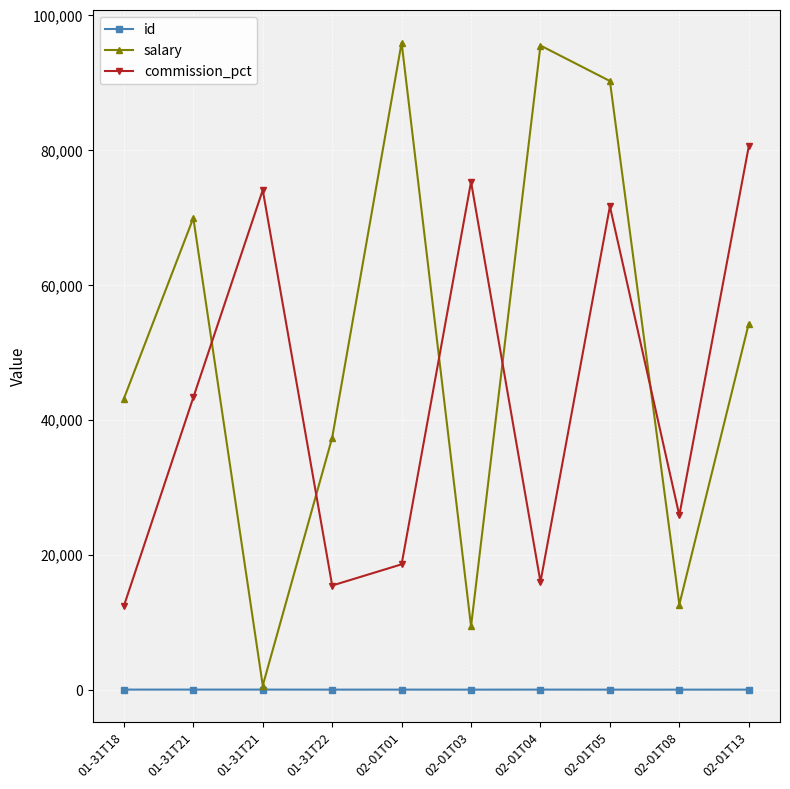

How many lines are shown in the chart?

3